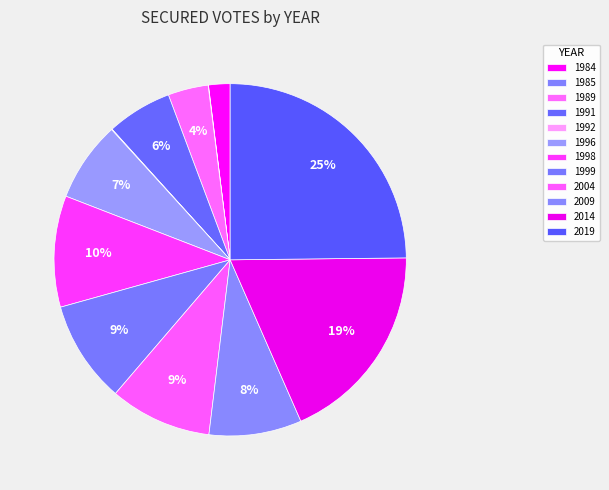

What is the smallest slice in the pie chart?

1985